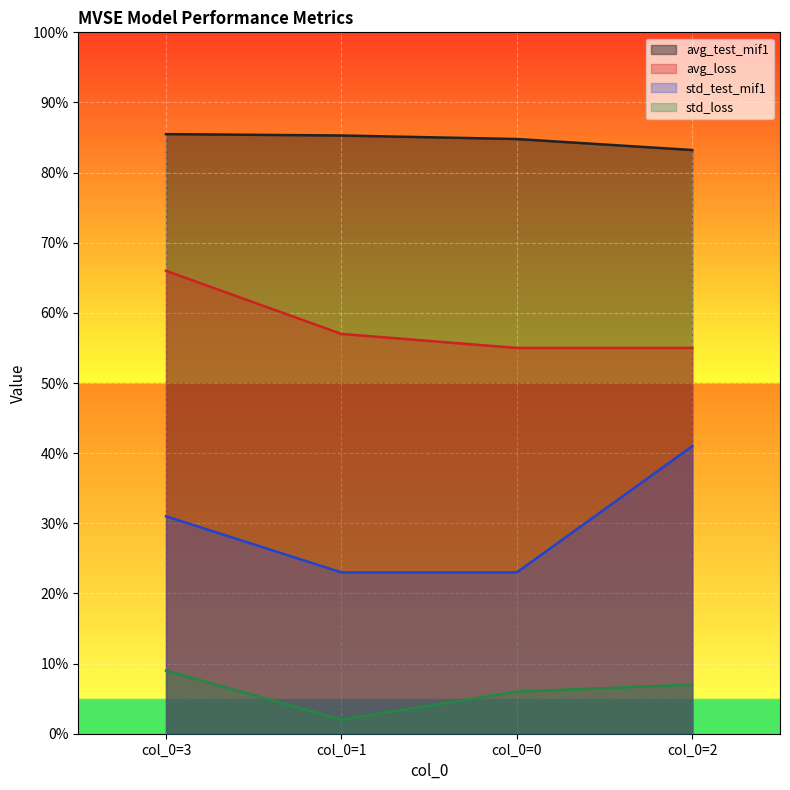

Is the value of avg_test_mif1 at col_0=1 greater than the value of std_loss at col_0=1?

Yes